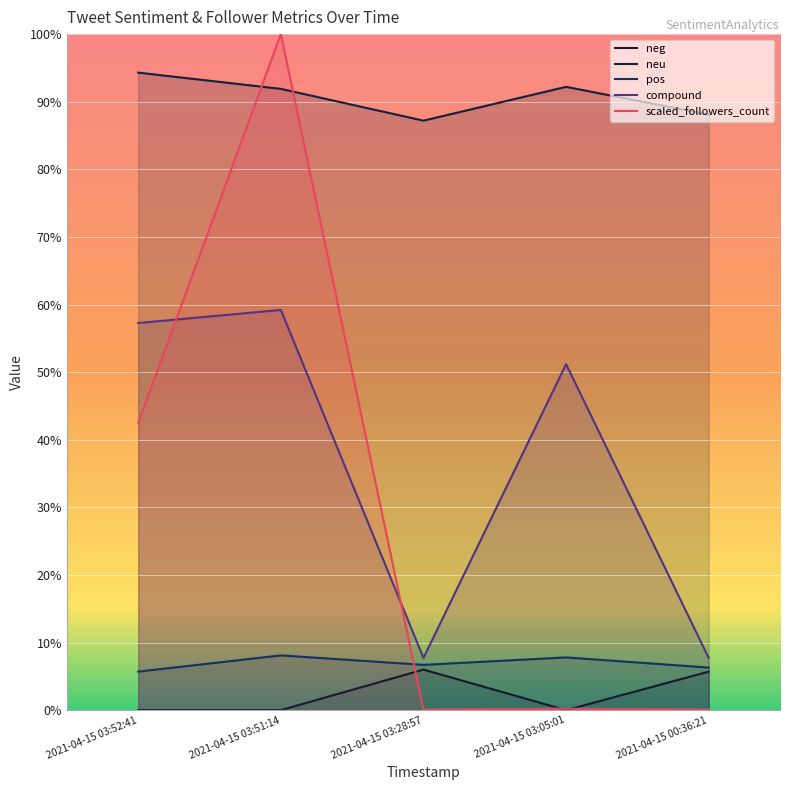

What is the spread (max minus min) of values at 2021-04-15 03:51:14?

1.0